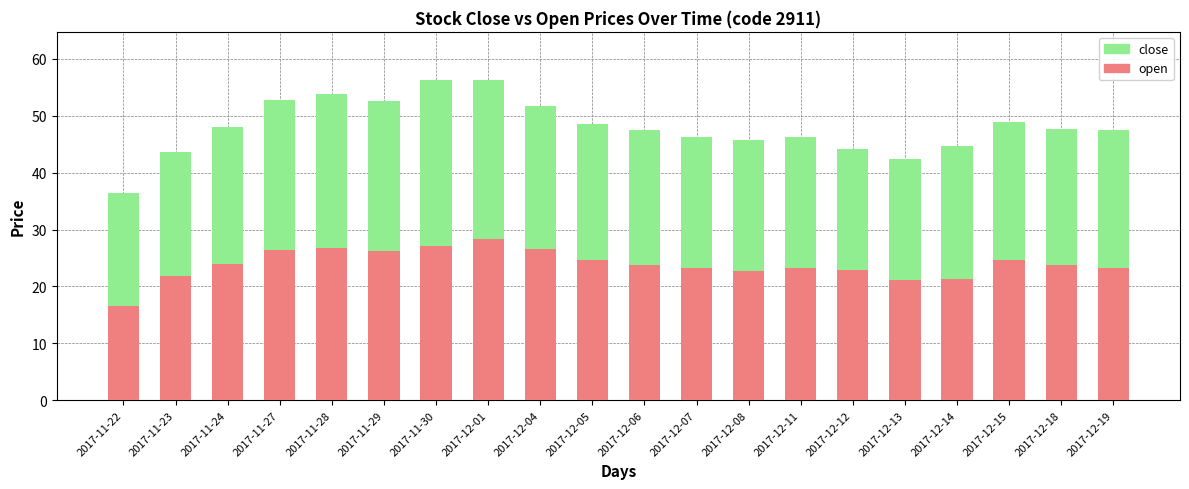

What is the total value across all series at 2017-11-22?

36.4